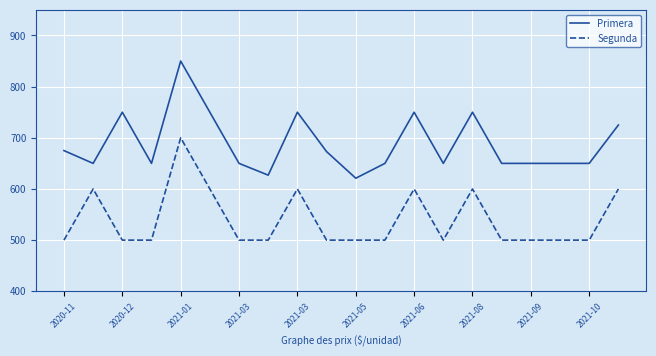

What is the average value of the Primera series?

689